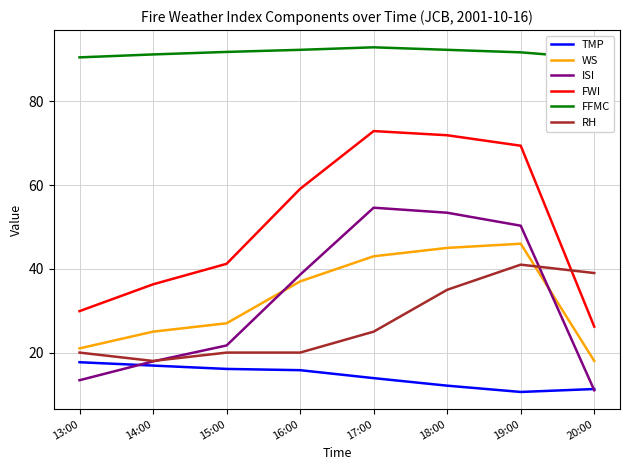

At how many categories does at least one series exceed 71?

8